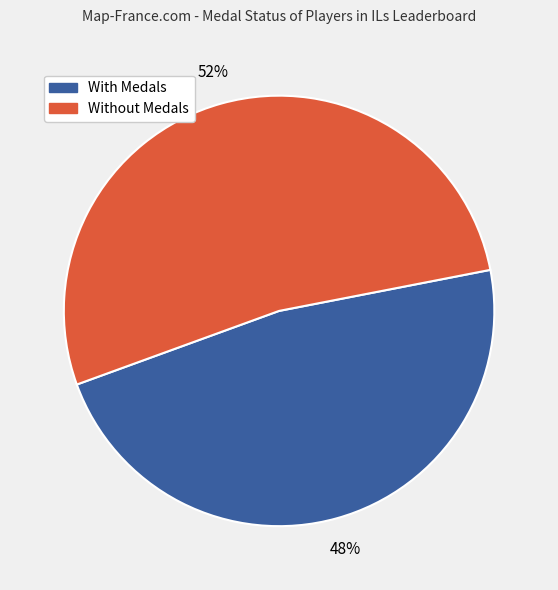

Does any single category account for the majority?

Yes